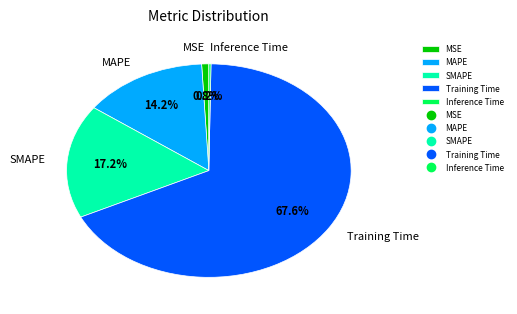

Does any single category account for the majority?

Yes